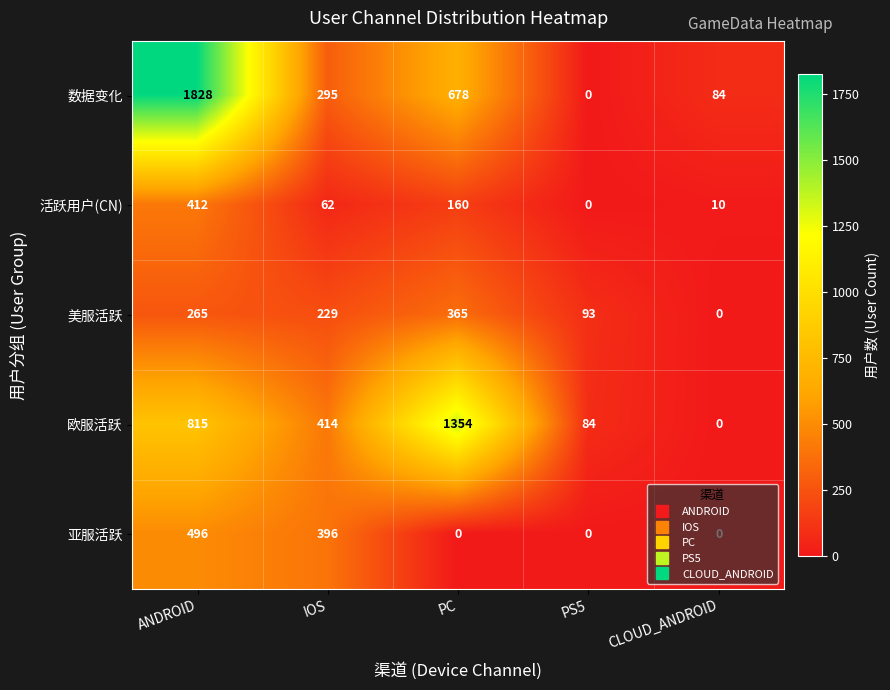

Which series has the largest total across all categories?

数据变化